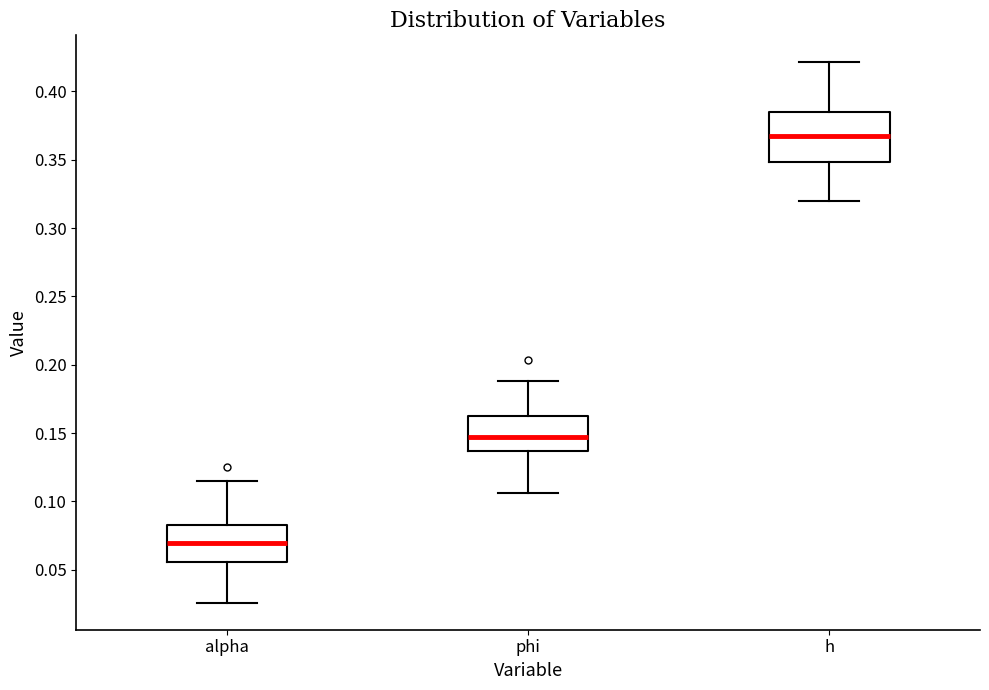

Comparing the boxes themselves (not the whiskers), which one is the tallest?

h